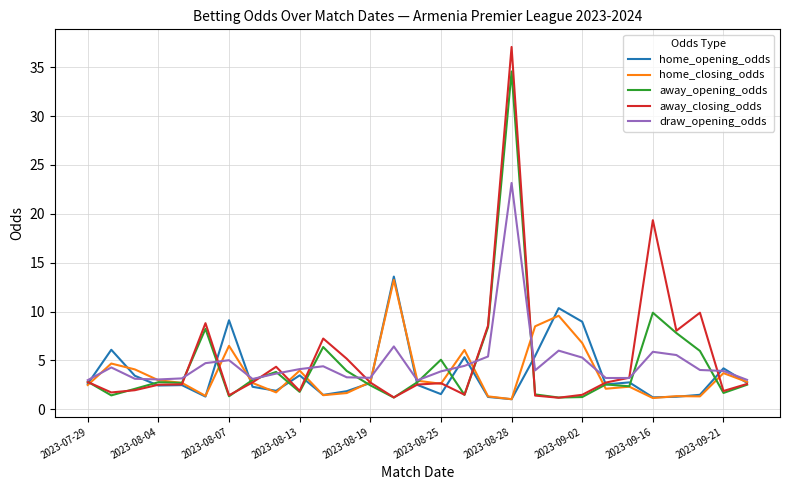

What are all the series names shown in the legend?

home_opening_odds, home_closing_odds, away_opening_odds, away_closing_odds, draw_opening_odds